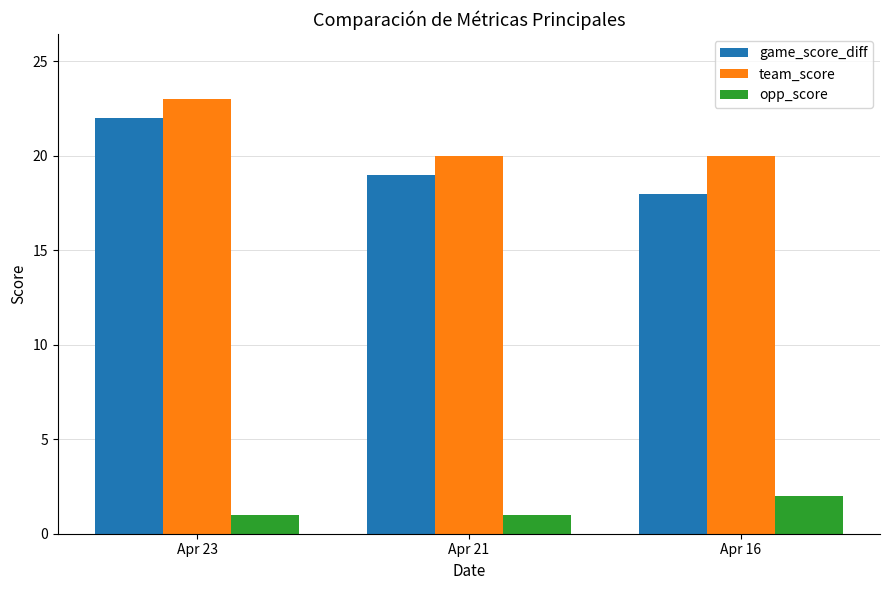

What is the maximum value for opp_score?

2